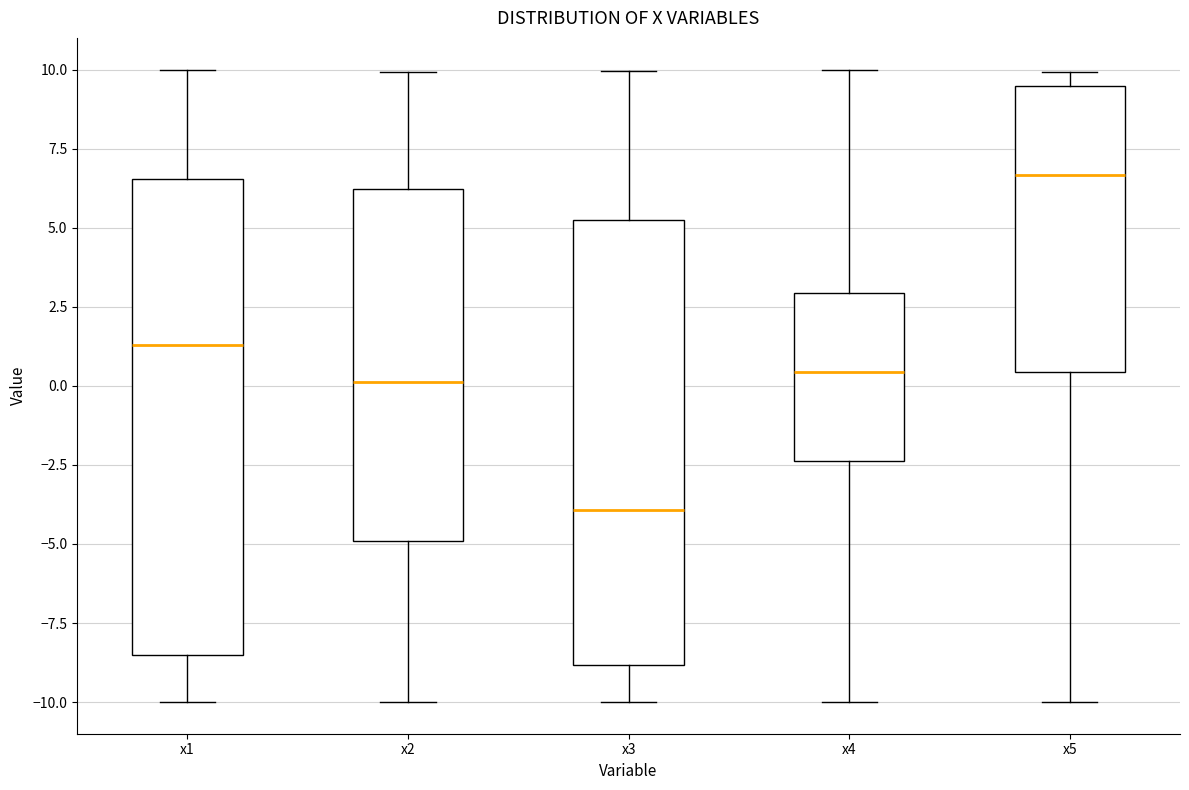

Reading left to right, read every box against the y-axis: the position of its median line, the range the box covers, and the ends of its whiskers. The values are not printed on the chart, so give them approximately, as read against the axis.

x1: median 1.5, box -8.5 to 6.5, whiskers -10.0 to 10.0
x2: median 0.0, box -5.0 to 6.0, whiskers -10.0 to 10.0
x3: median -4.0, box -9.0 to 5.5, whiskers -10.0 to 10.0
x4: median 0.5, box -2.5 to 3.0, whiskers -10.0 to 10.0
x5: median 6.5, box 0.5 to 9.5, whiskers -10.0 to 10.0